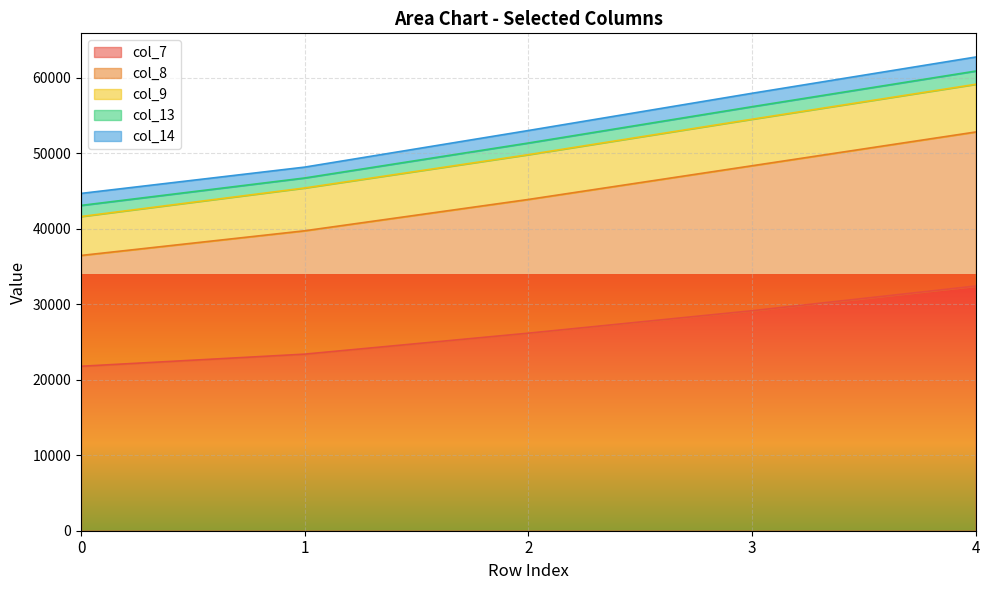

What is the difference between the col_7 values at 3 and 0?

7355.9